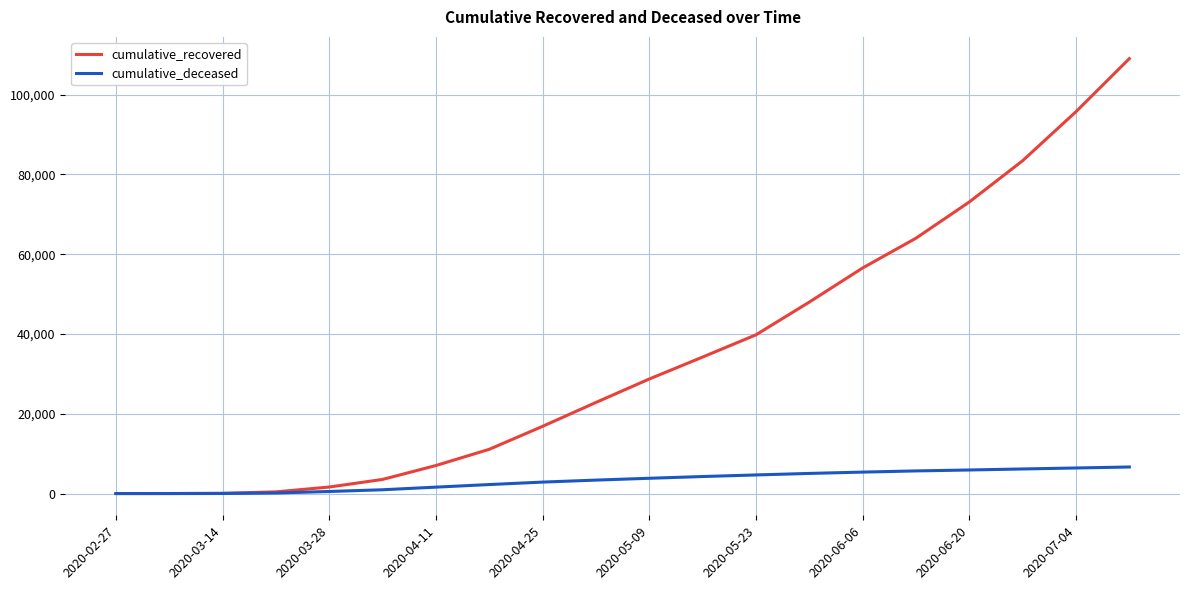

Which series has the largest total across all categories?

cumulative_recovered